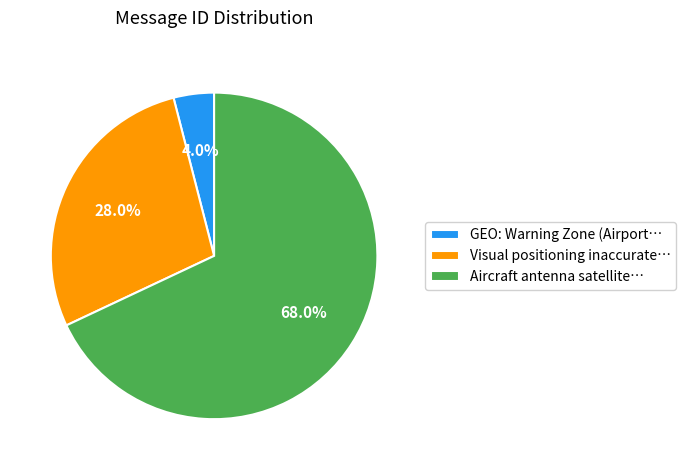

Which slice is the smallest?

GEO: Warning Zone (Airport…